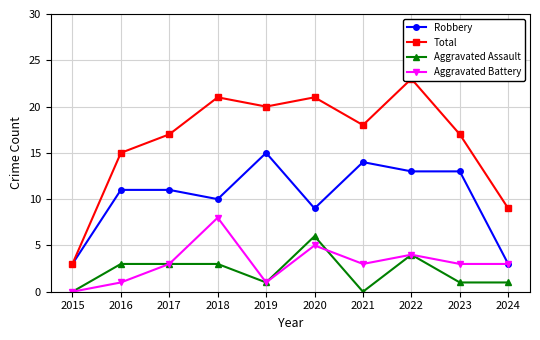

Rank the series at 2020 from lowest to highest value.

Aggravated Battery, Aggravated Assault, Robbery, Total